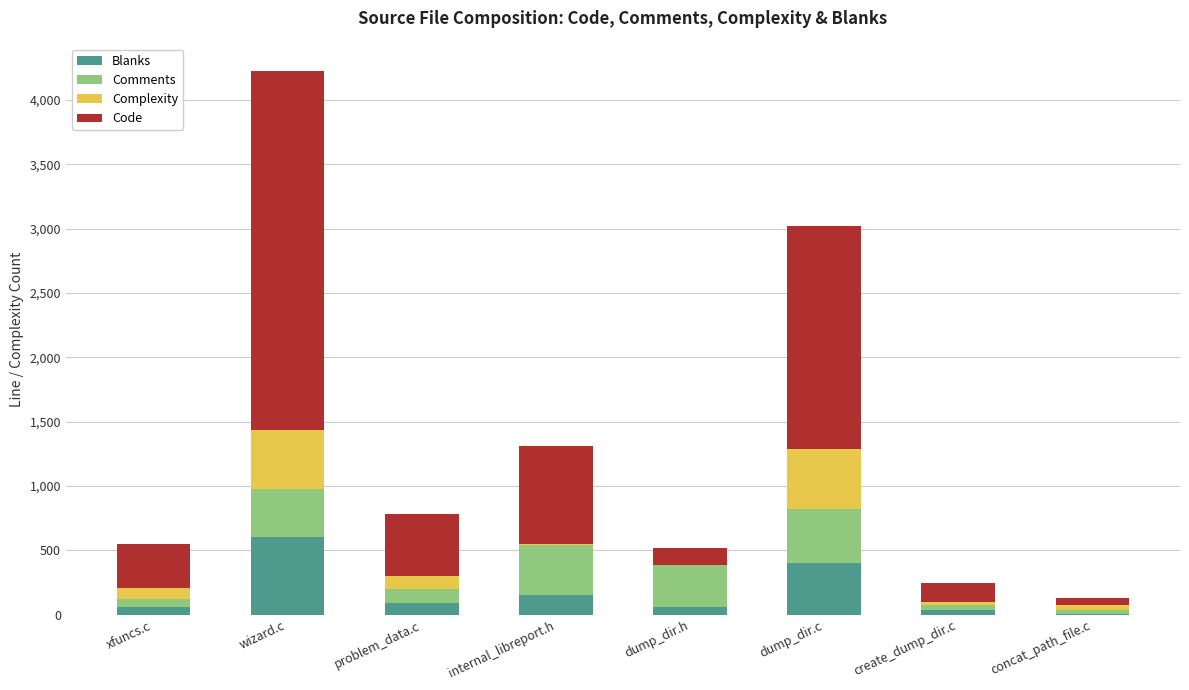

Are the bars grouped side by side (vs. stacked)?

No